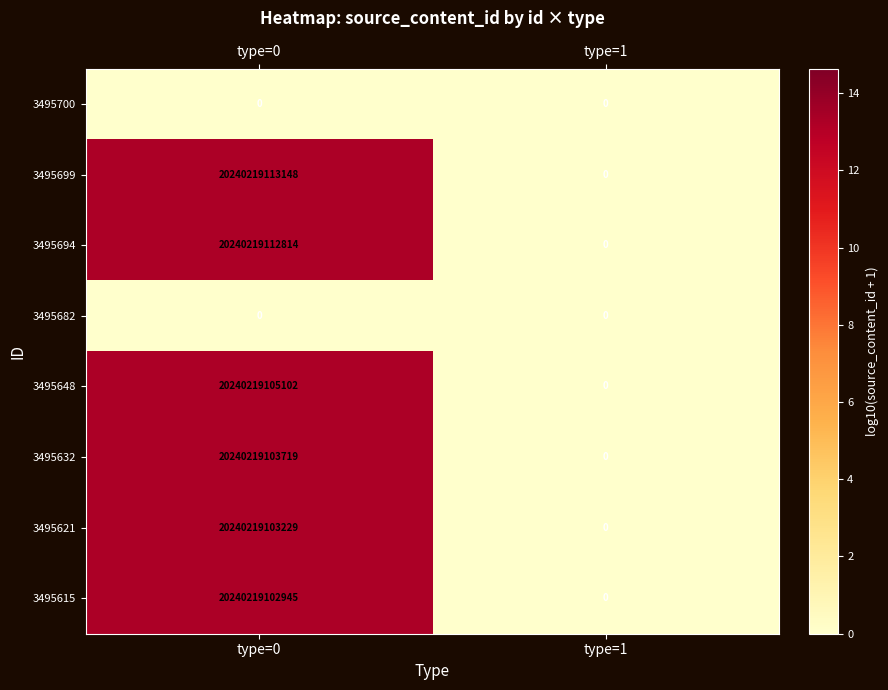

Which series has the largest range (max minus min)?

3495699